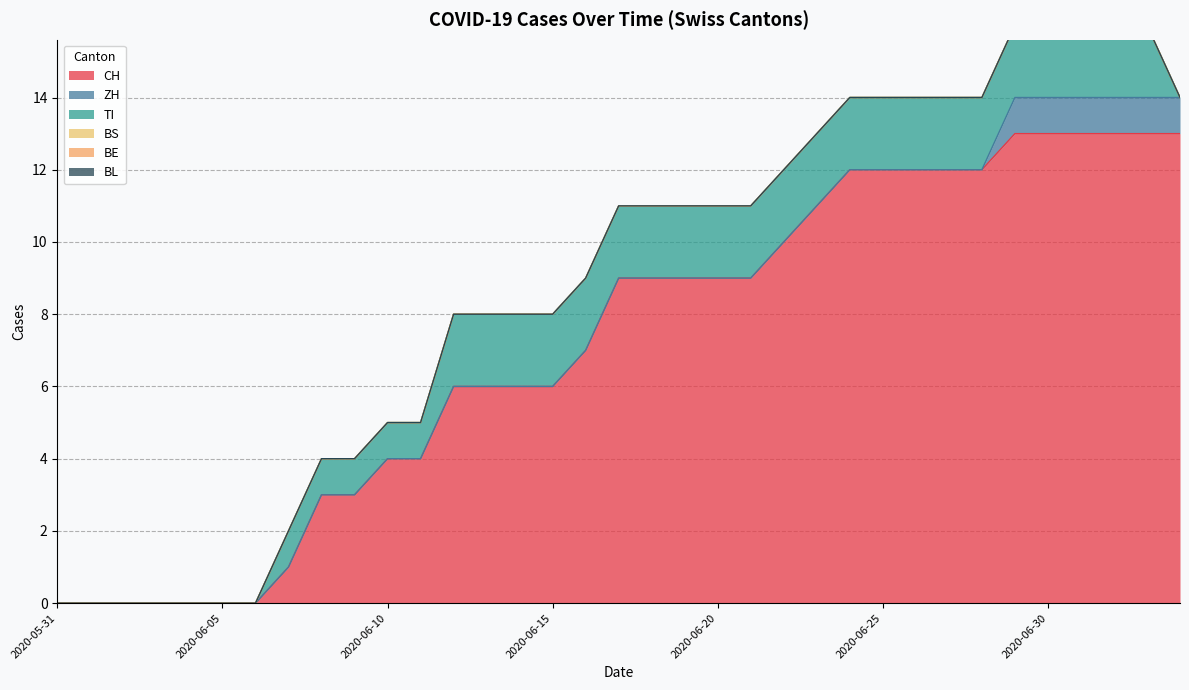

The CH series shows 4 at 2020-06-11. True or false?

True